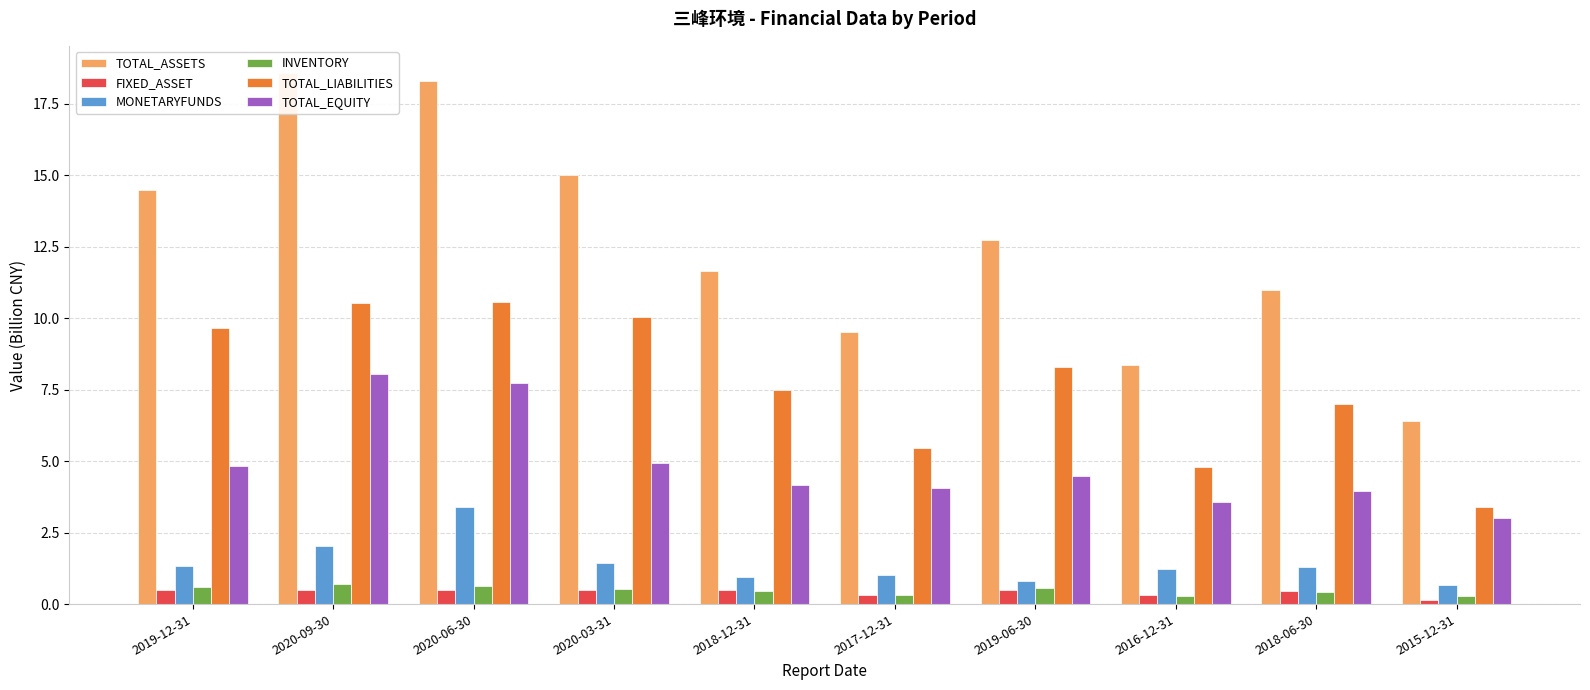

What is the spread (max minus min) of values at 2019-12-31?

14.0